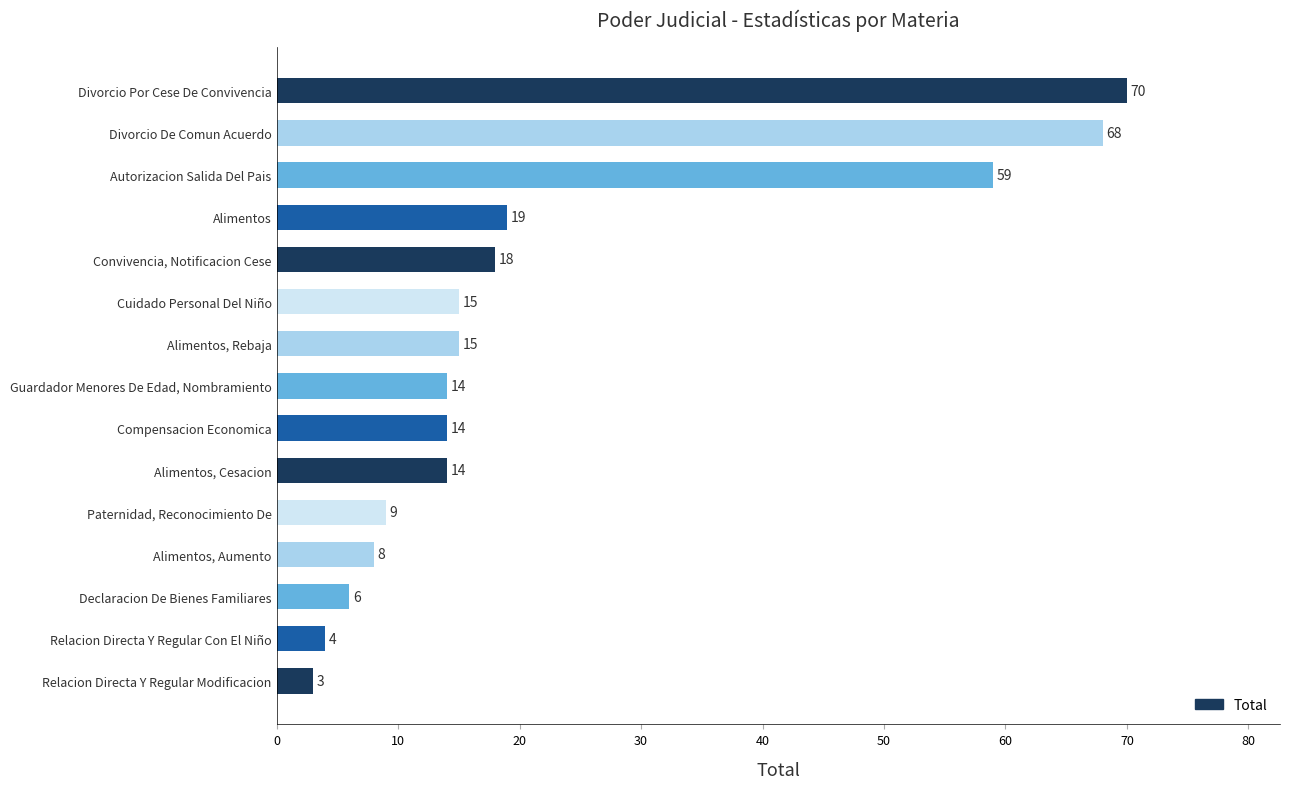

What is the difference between the maximum and second lowest values?

66